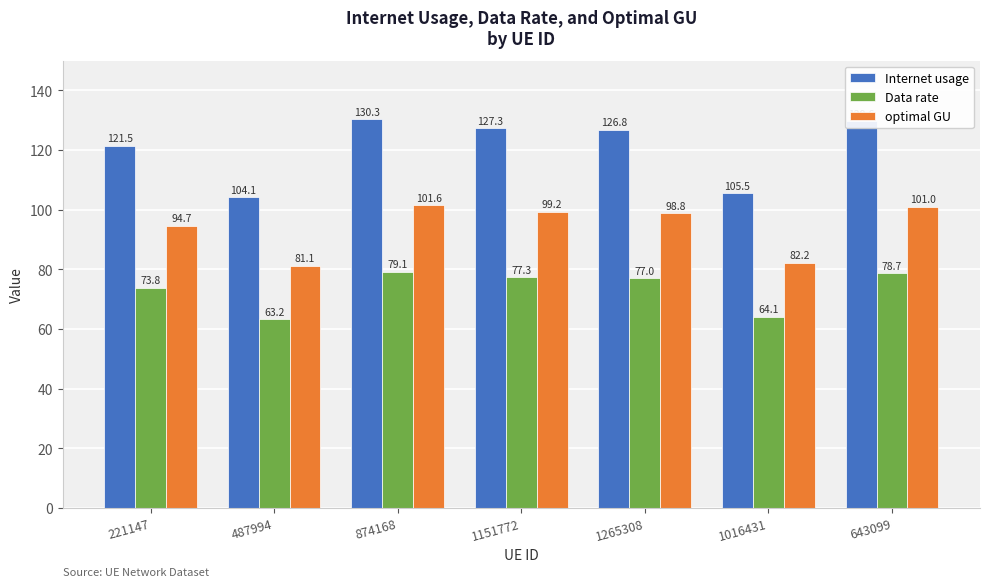

What is the greatest value displayed?

130.3